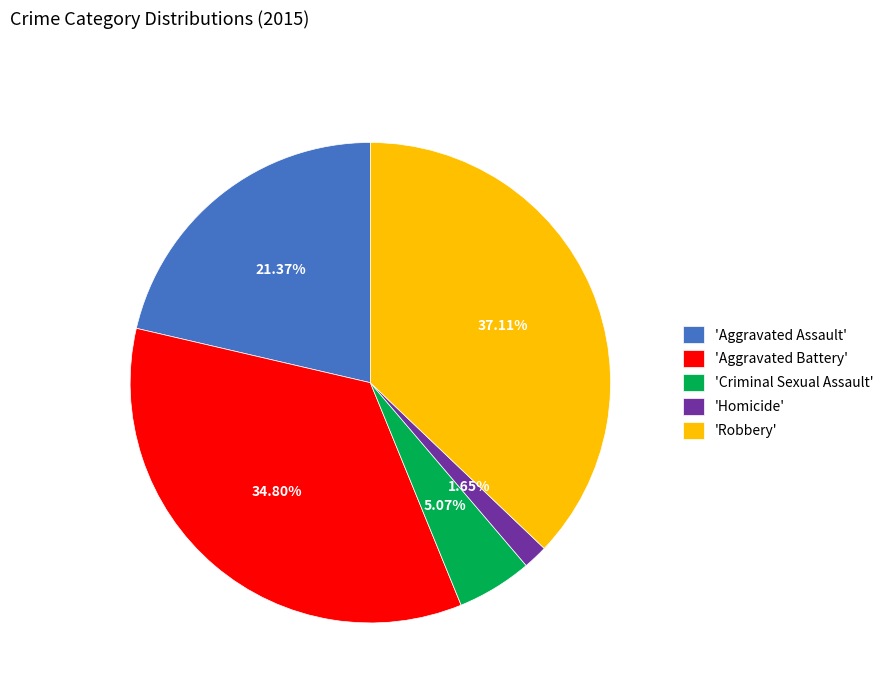

Rank the categories by value from lowest to highest.

'Homicide', 'Criminal Sexual Assault', 'Aggravated Assault', 'Aggravated Battery', 'Robbery'